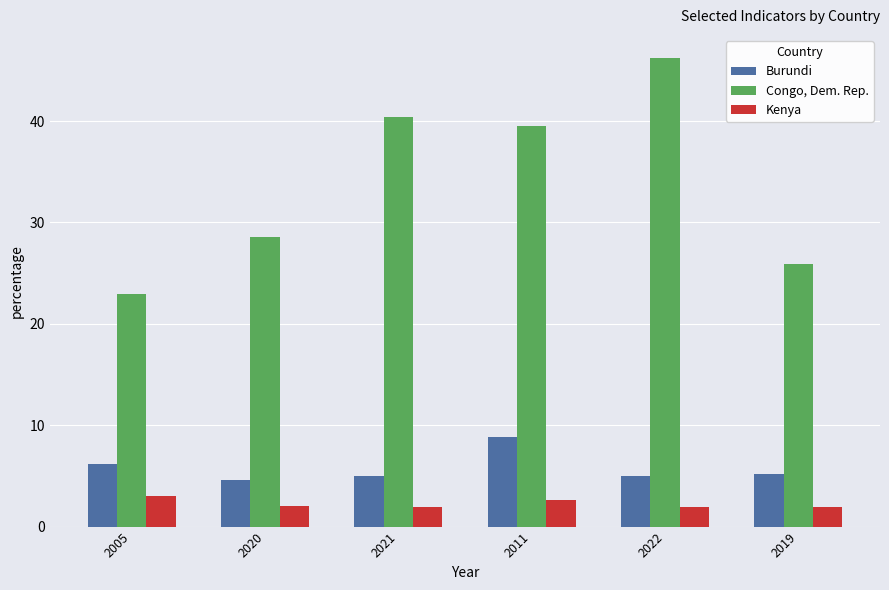

What is the total value across all series at 2020?

35.2